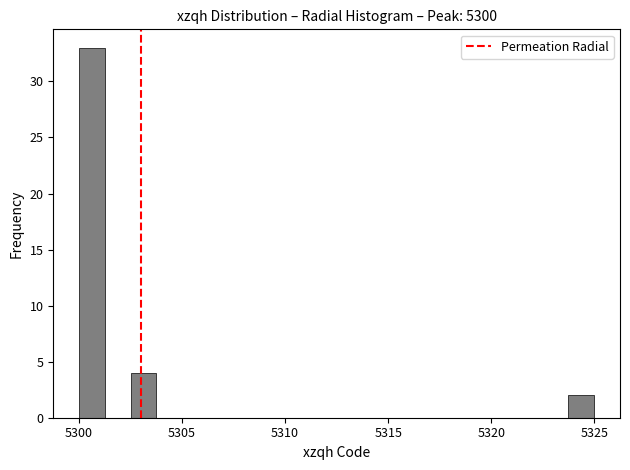

Read against the x-axis, roughly where is the centre of the tallest bar?

5300.5